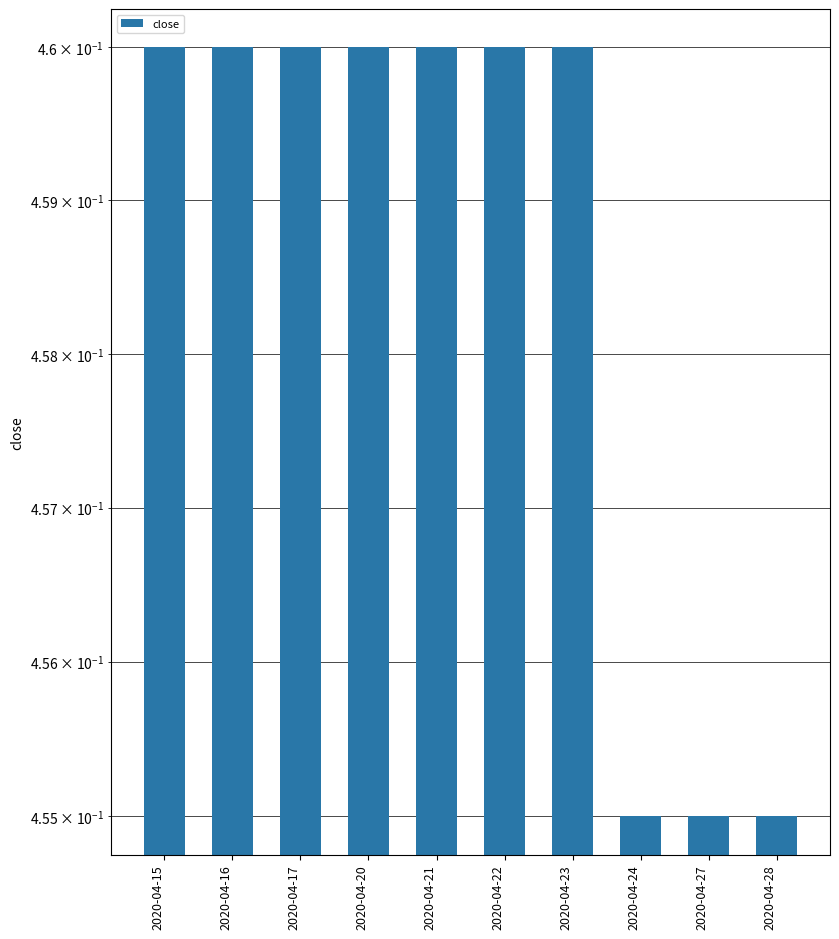

Does the chart contain stacked bars?

No